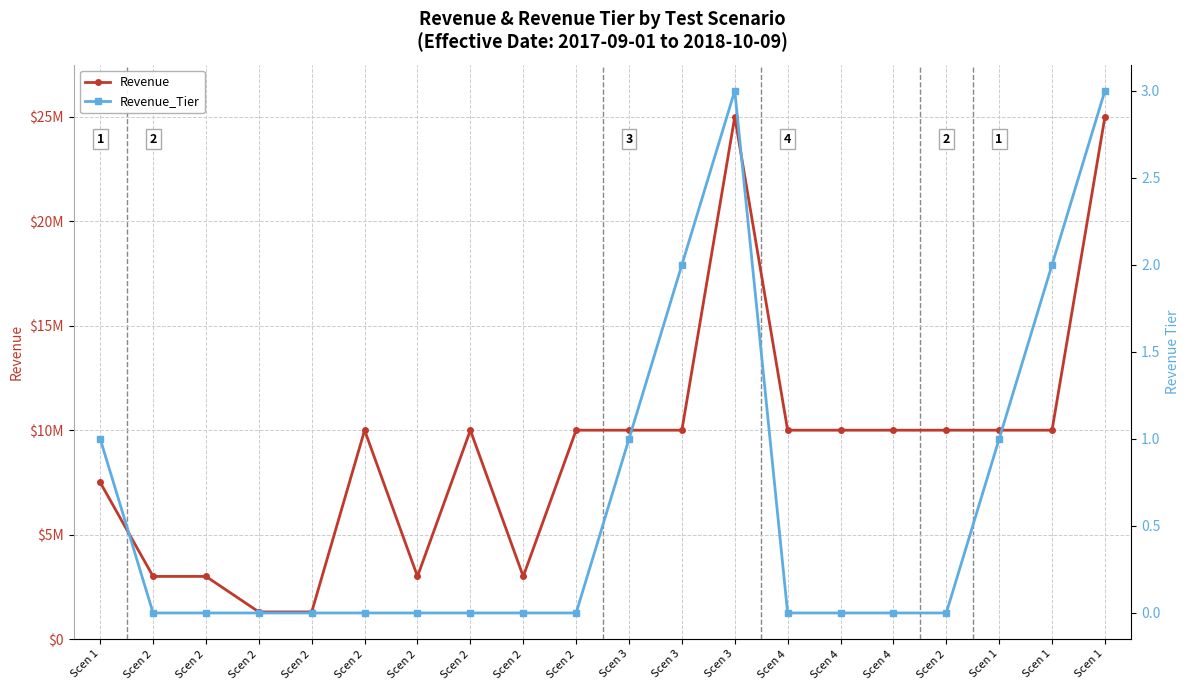

True or false: Revenue has more than 0 points higher than both neighbors.

True